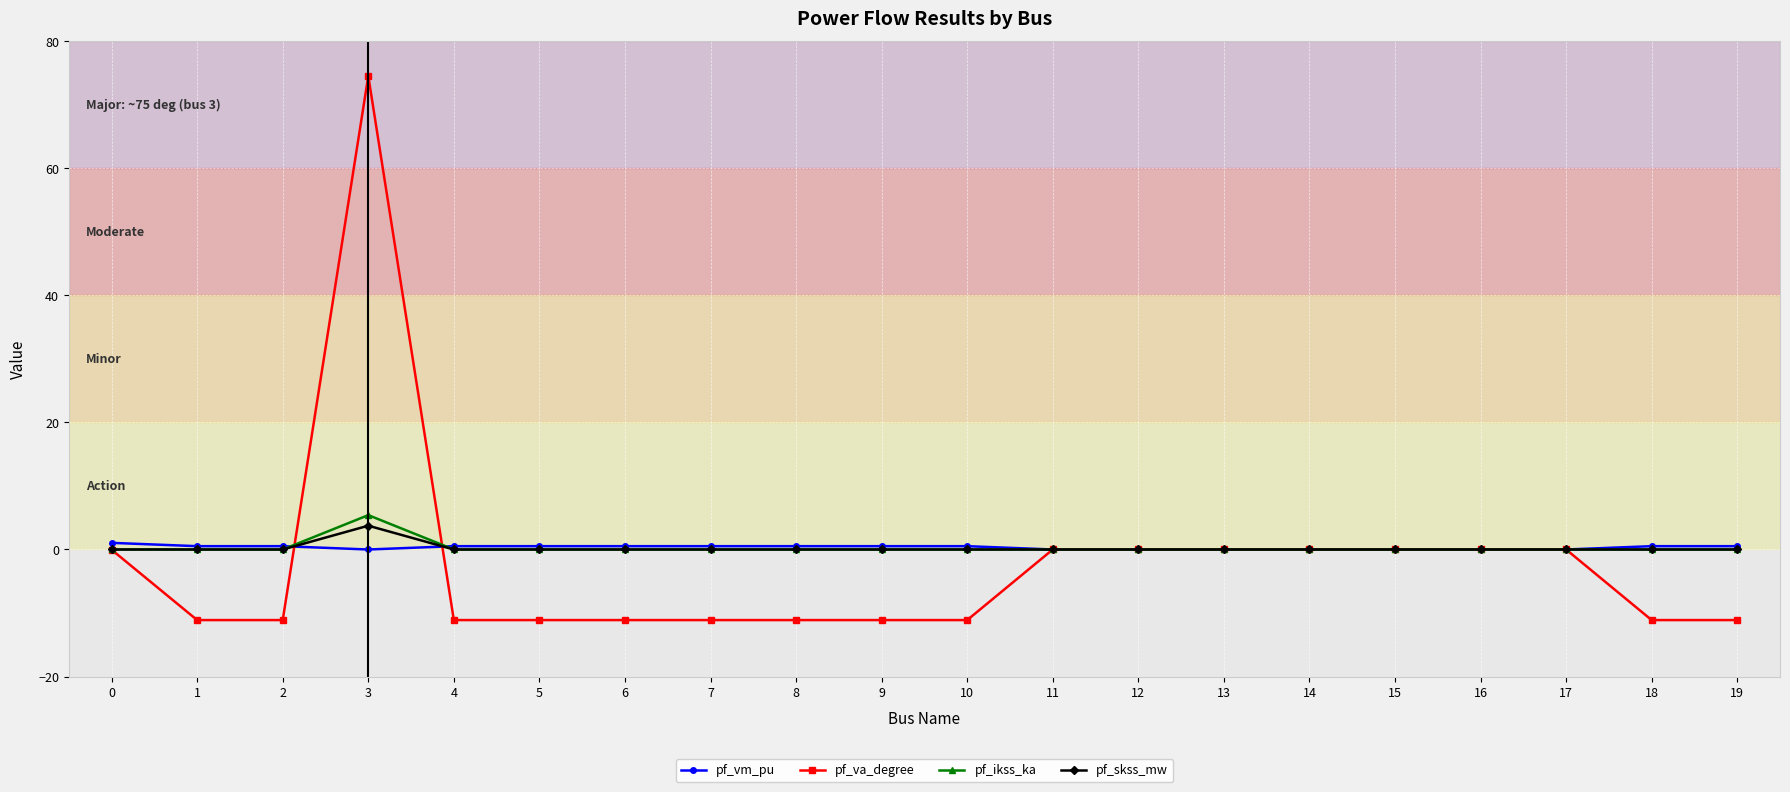

At which category is the sum across all series the highest?

3